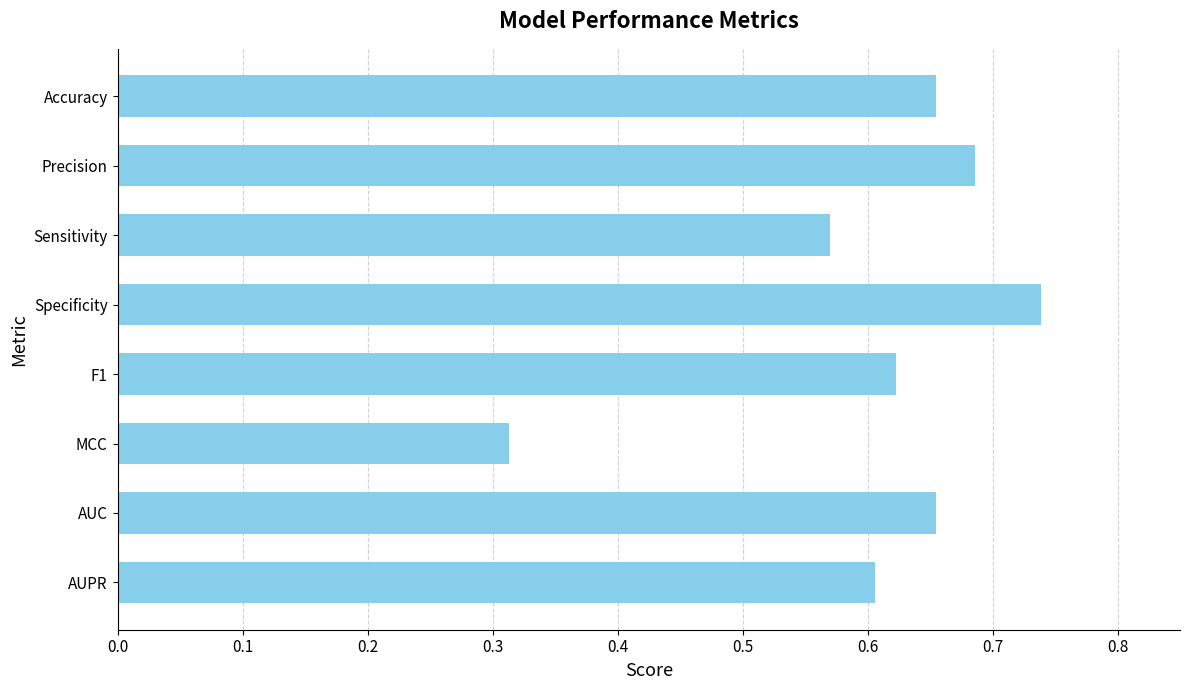

Which label corresponds to the largest value in the chart?

Specificity